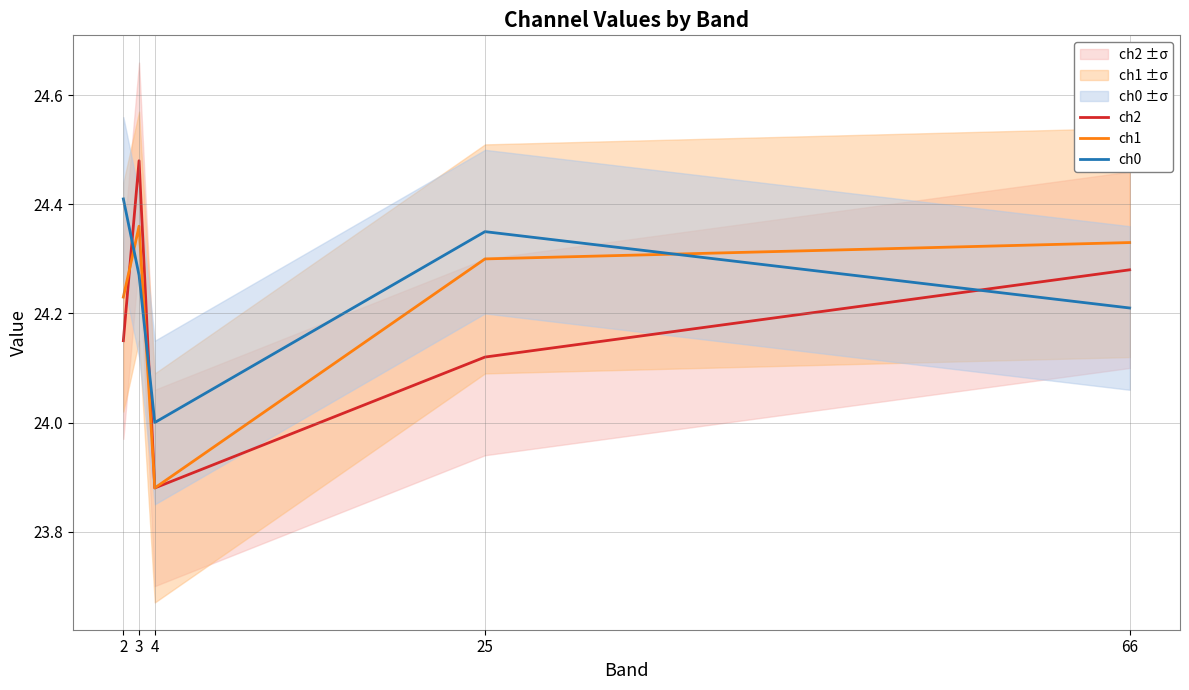

Is this an area chart (filled region under the line)?

No